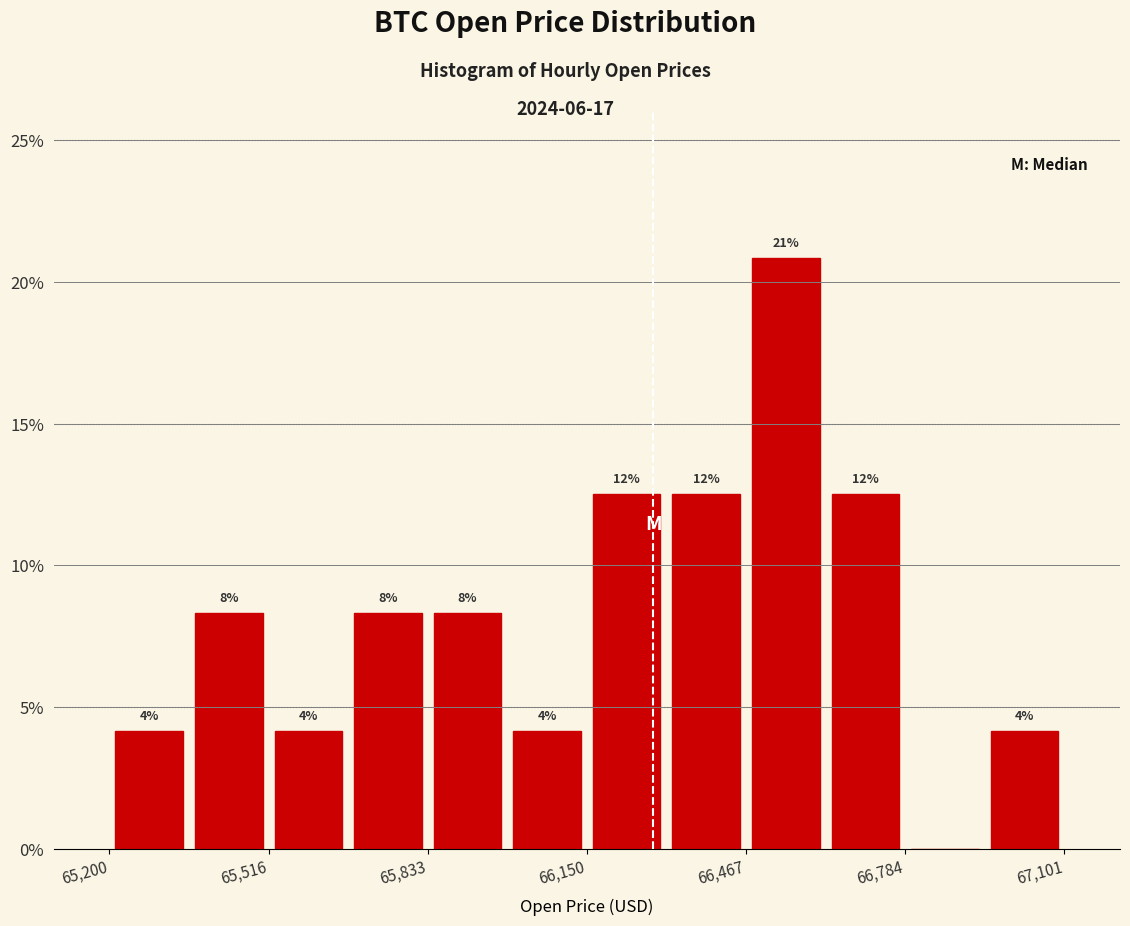

Around what value on the x-axis is the tallest bar? Give the approximate position of its centre, as read against the axis.

66550